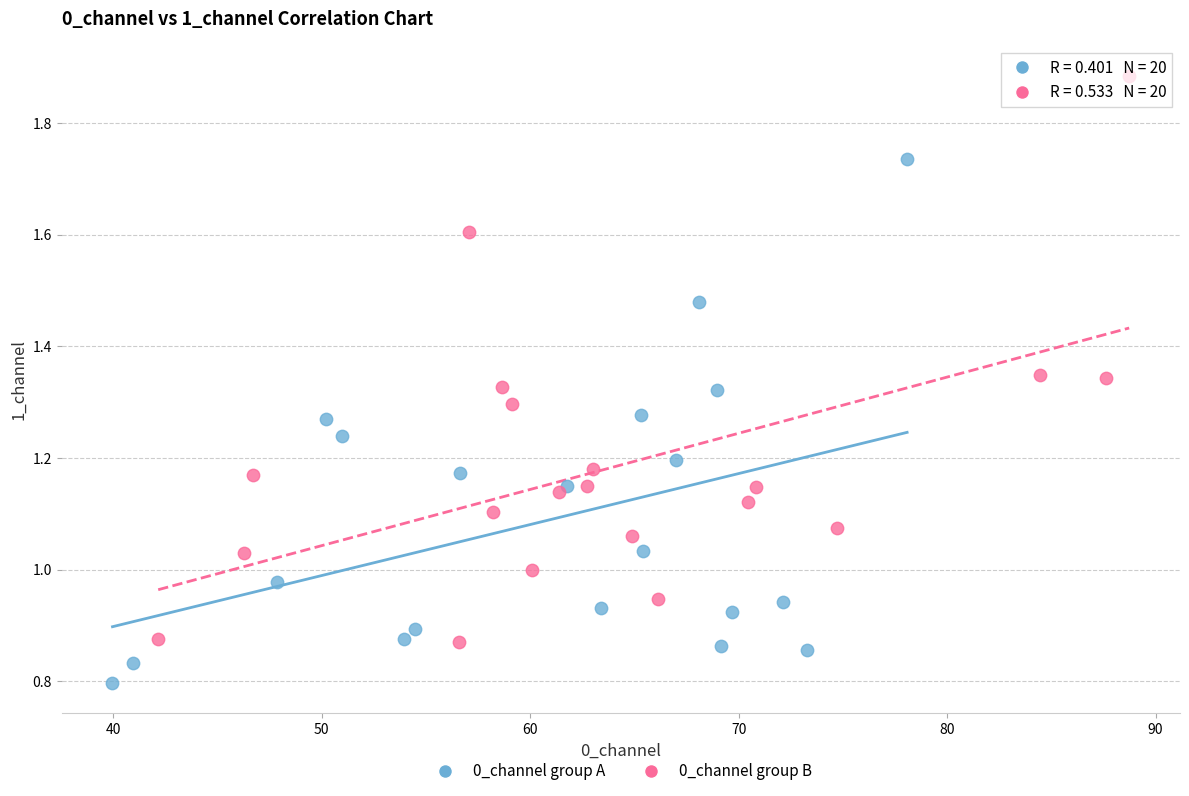

Which series has the largest Y range (max minus min)?

0_channel group B